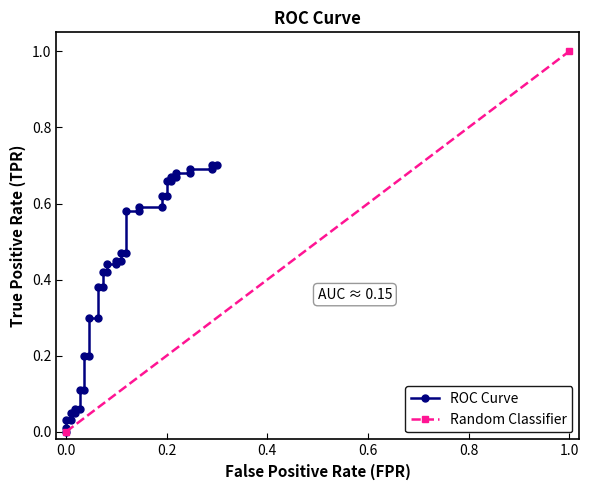

Is it true that the value at 9 is 0.1?

False